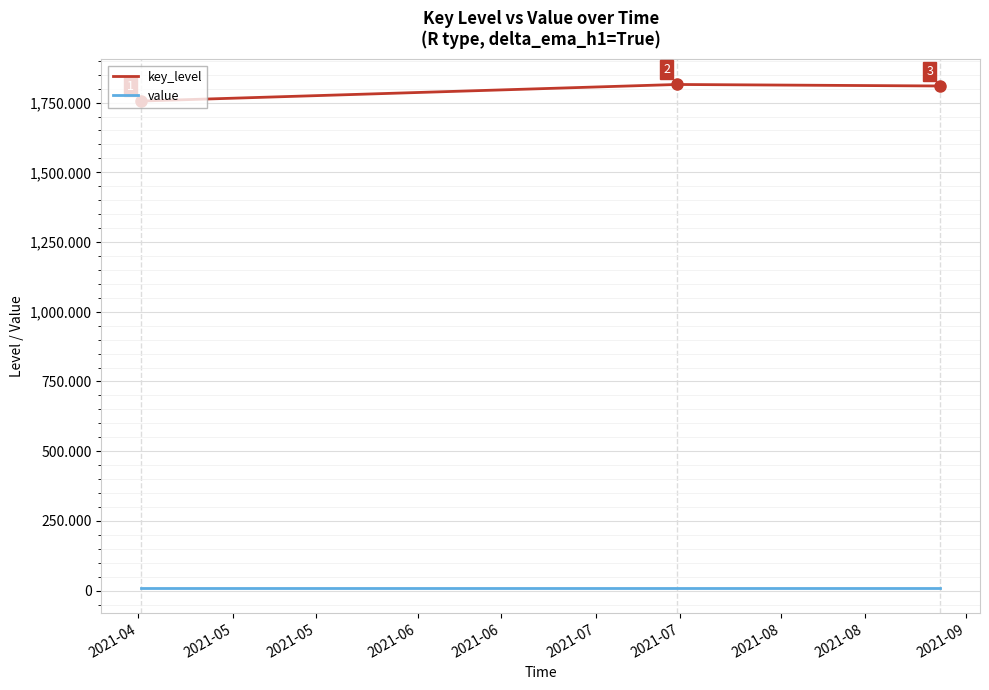

What is the greatest value displayed?

1815.0